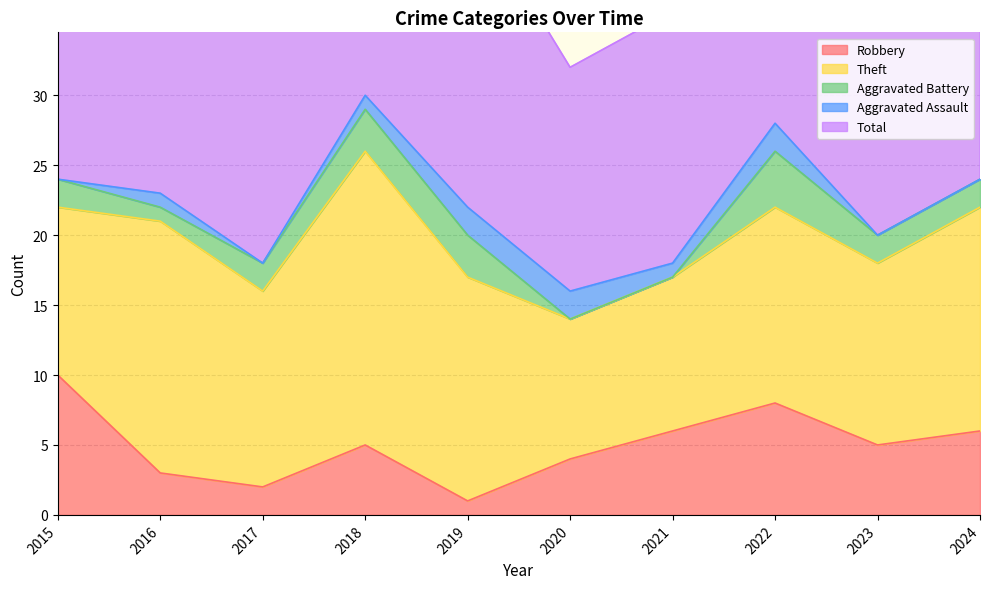

At 2021, list the series in order from smallest to largest.

Aggravated Battery, Aggravated Assault, Robbery, Theft, Total